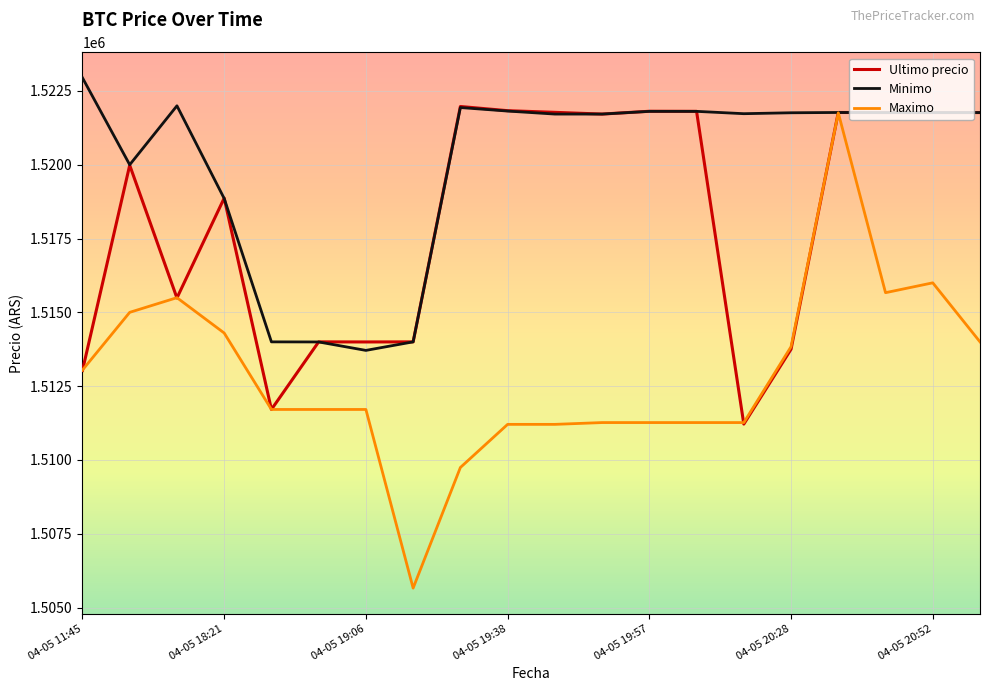

Which series has the largest range (max minus min)?

Maximo